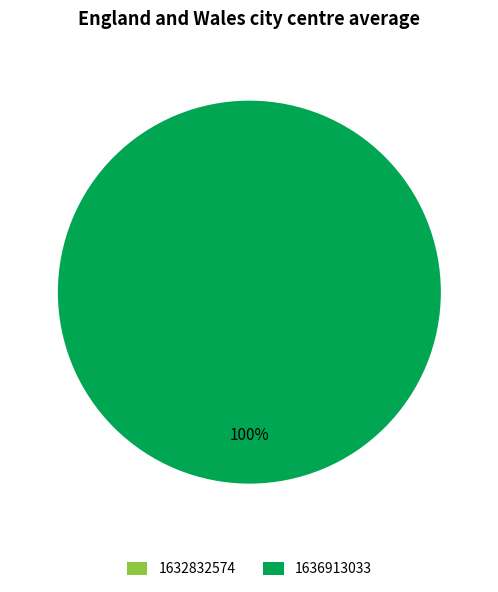

Does any single category account for the majority?

Yes